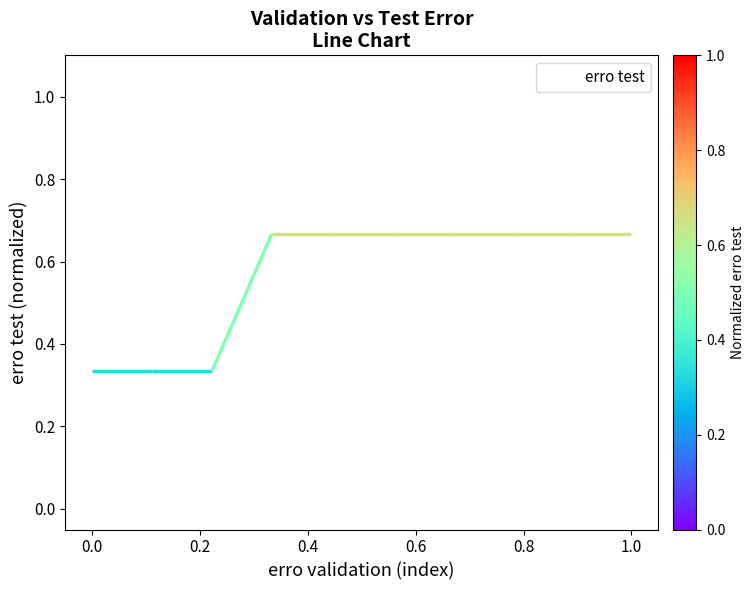

True or false: erro test has a value of 0.3 at 1.0.

False